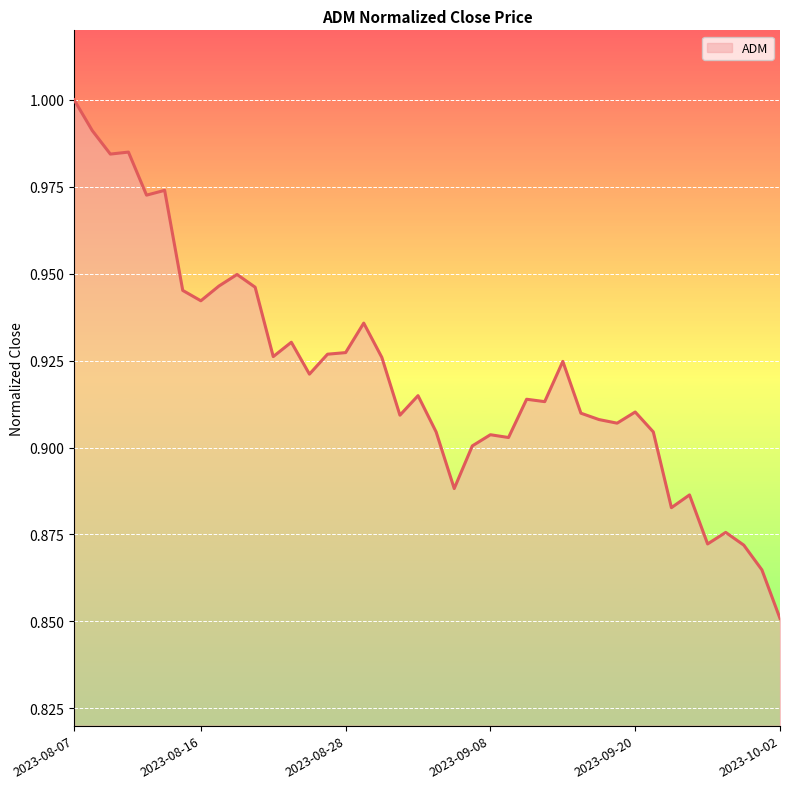

How many points are lower than both their immediate neighbors (excluding endpoints)?

12